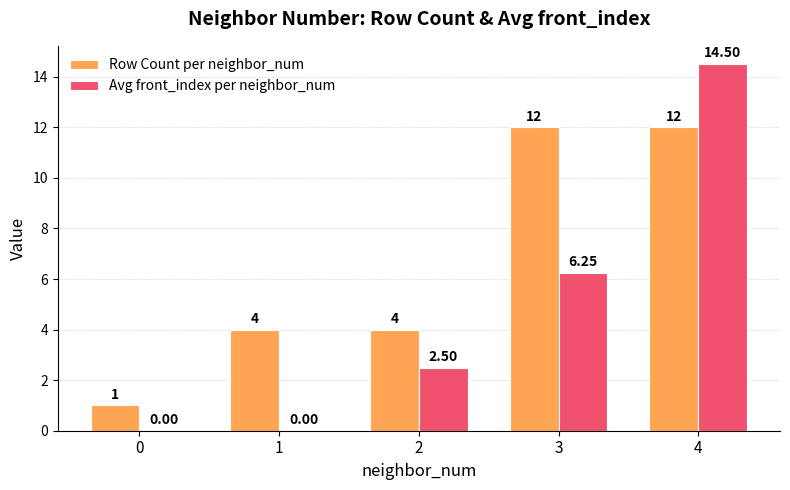

Which series has the largest total across all categories?

Row Count per neighbor_num